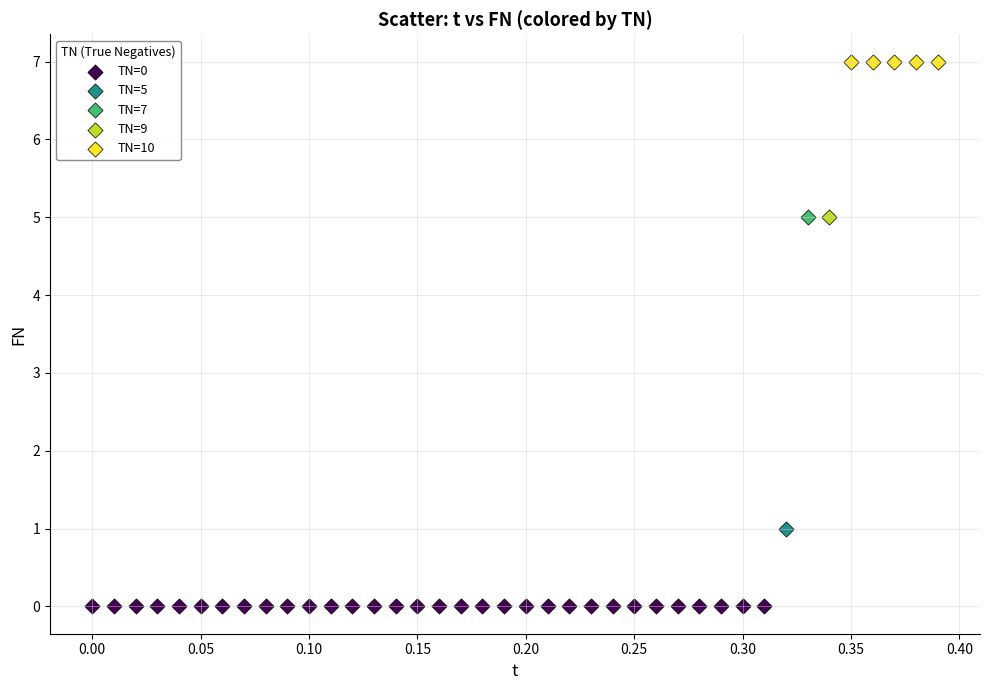

What are all the series names shown in the legend?

TN=0, TN=5, TN=7, TN=9, TN=10